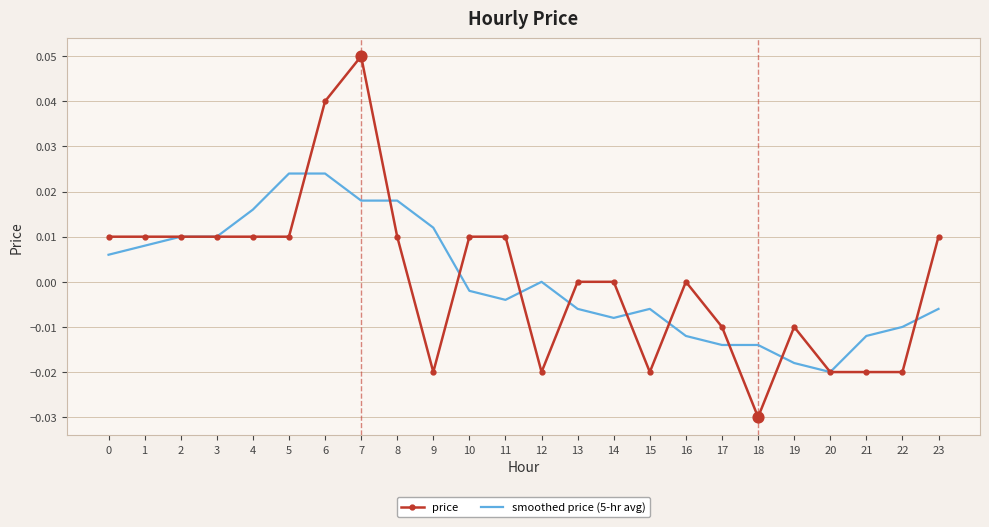

At which category is the sum across all series the highest?

7